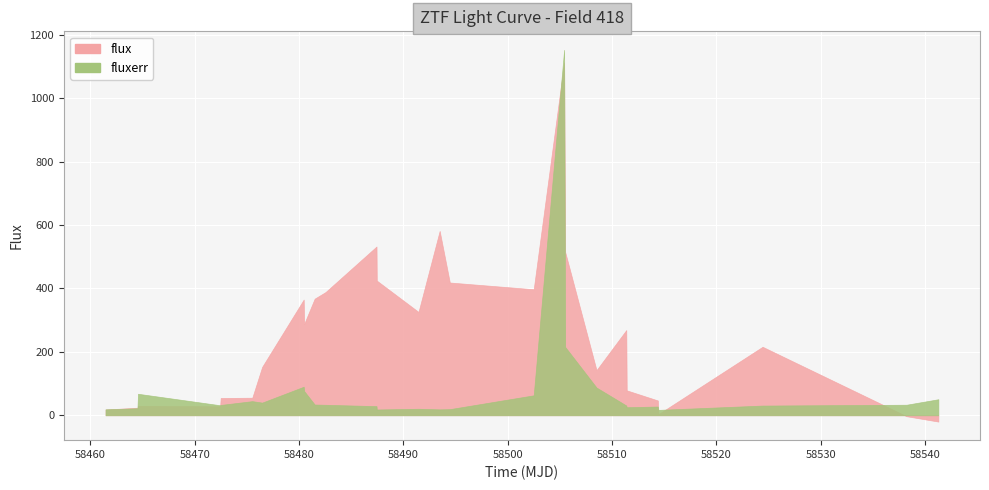

How many intersections are there between flux and fluxerr?

8